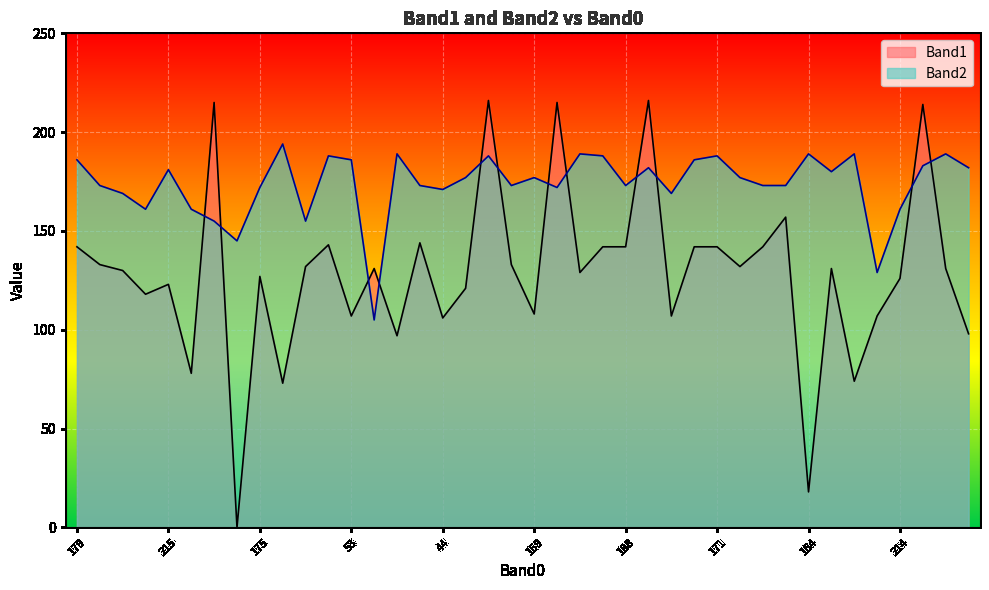

Which category has the lowest value in the Band2 series?

182